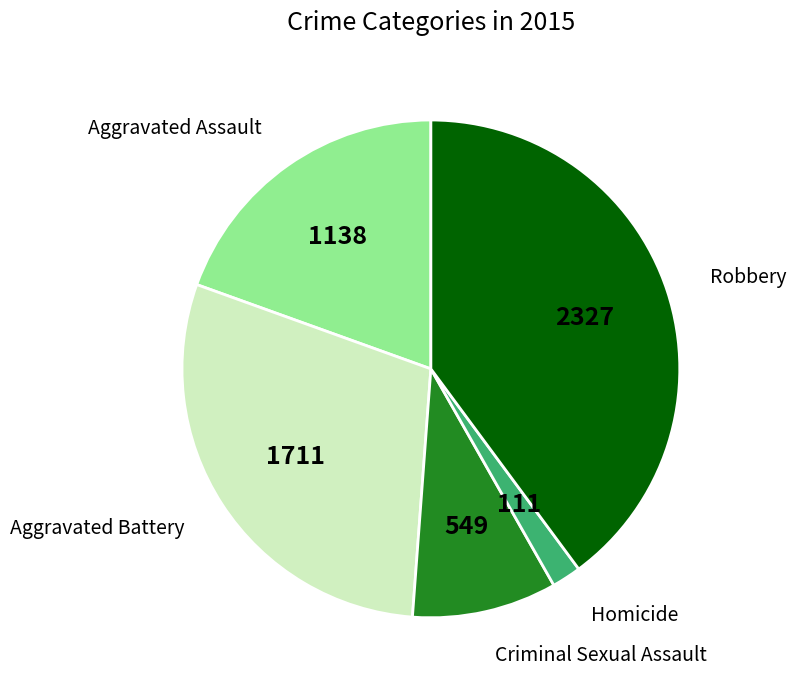

Approximately how many times larger is the value at Aggravated Assault compared to Aggravated Battery?

0.7